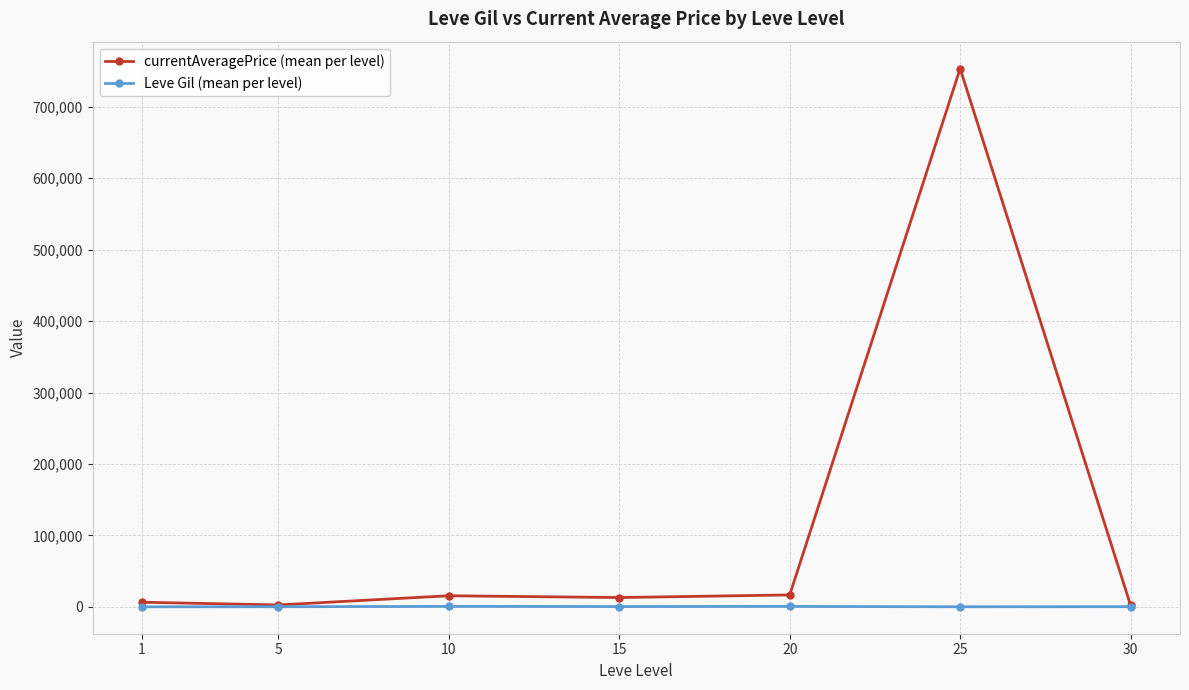

True or false: Leve Gil (mean per level) has more than 0 interior local peaks.

True